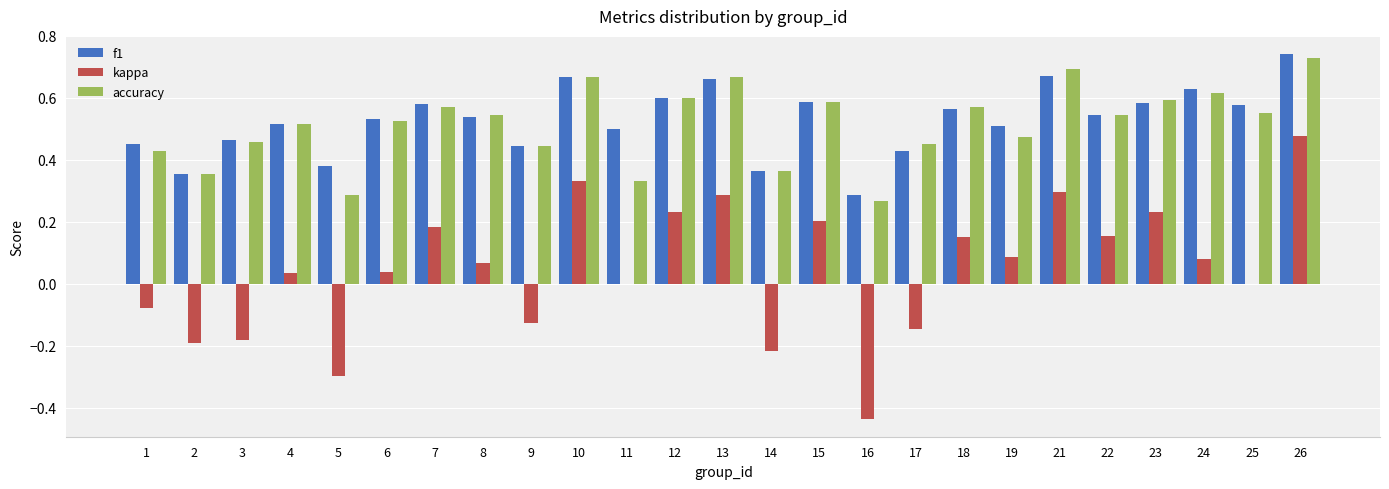

How many f1 values are between 0 and 1?

25